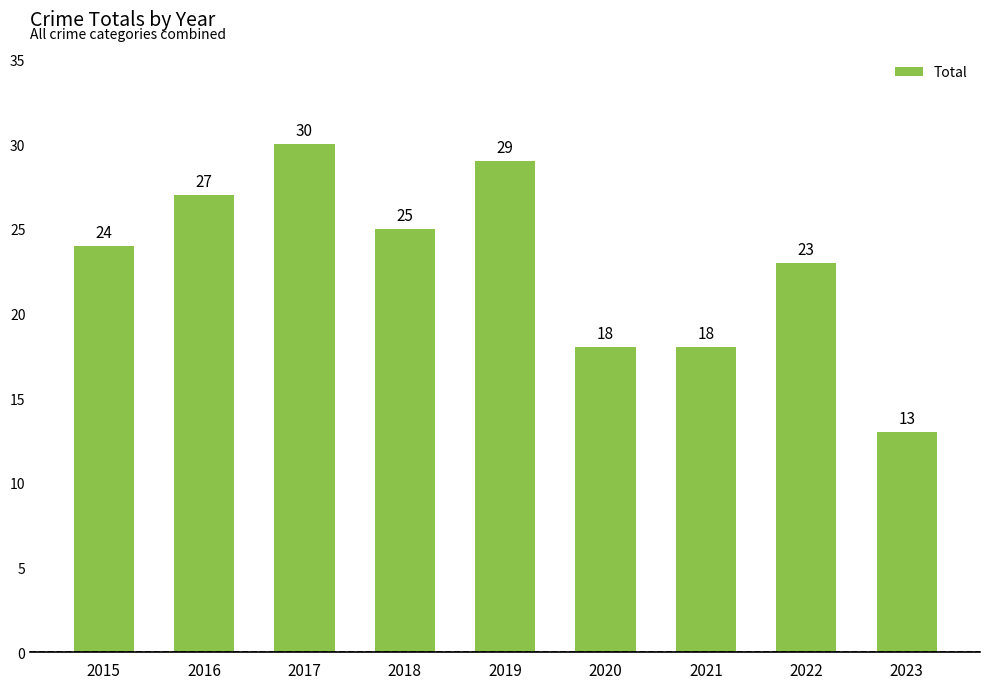

Which label corresponds to the smallest value in the chart?

2023